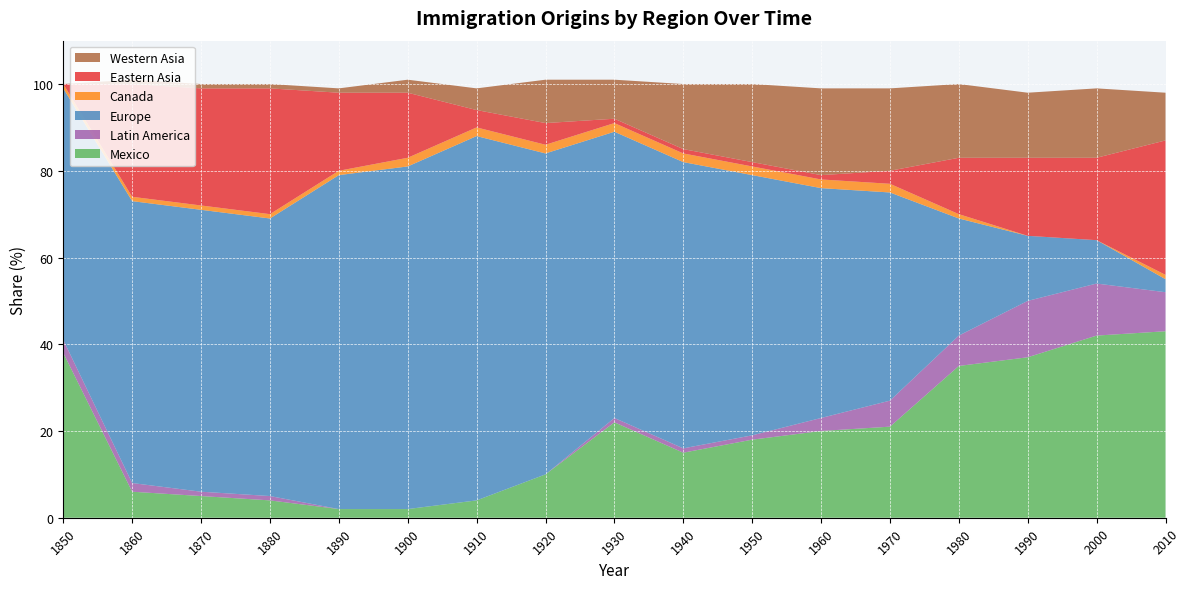

Reading left to right, what are all the values shown in this chart?

Mexico: 38	6	5	4	2	2	4	10	22	15	18	20	21	35	37	42	43
Latin America: 3	2	1	1	0	0	0	0	1	1	1	3	6	7	13	12	9
Europe: 58	65	65	64	77	79	84	74	66	66	60	53	48	27	15	10	3
Canada: 1	1	1	1	1	2	2	2	2	2	2	2	2	1	0	0	1
Eastern Asia: 0	26	27	29	18	15	4	5	1	1	1	1	3	13	18	19	31
Western Asia: 0	1	1	1	1	3	5	10	9	15	18	20	19	17	15	16	11